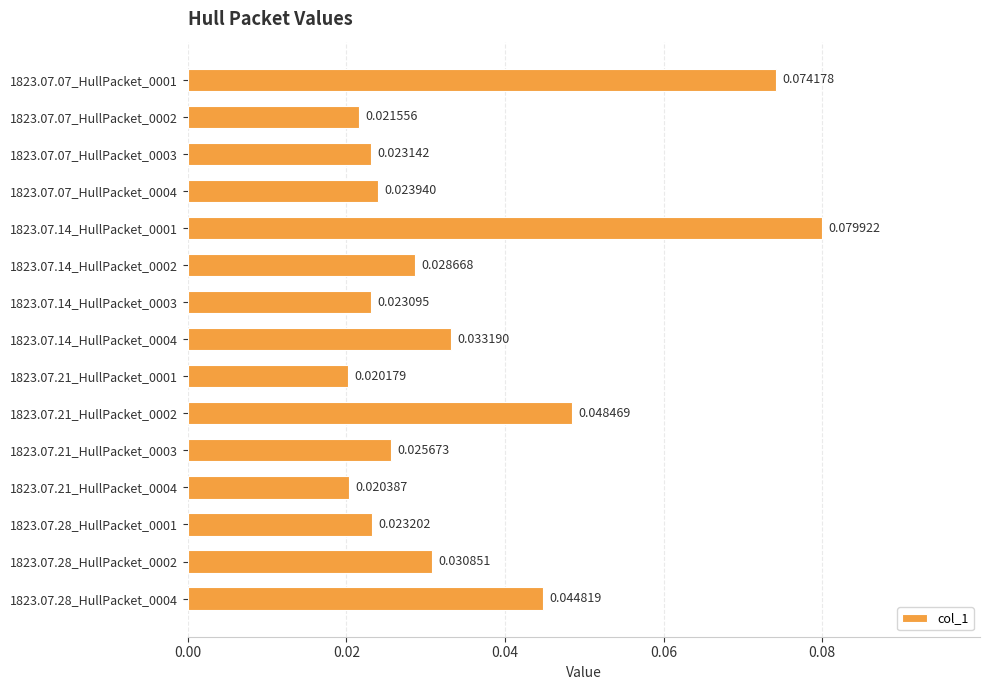

Rank the categories by value from highest to lowest.

1823.07.14_HullPacket_0001, 1823.07.07_HullPacket_0001, 1823.07.21_HullPacket_0002, 1823.07.28_HullPacket_0004, 1823.07.14_HullPacket_0004, 1823.07.28_HullPacket_0002, 1823.07.14_HullPacket_0002, 1823.07.21_HullPacket_0003, 1823.07.07_HullPacket_0004, 1823.07.28_HullPacket_0001, 1823.07.07_HullPacket_0003, 1823.07.14_HullPacket_0003, 1823.07.07_HullPacket_0002, 1823.07.21_HullPacket_0004, 1823.07.21_HullPacket_0001